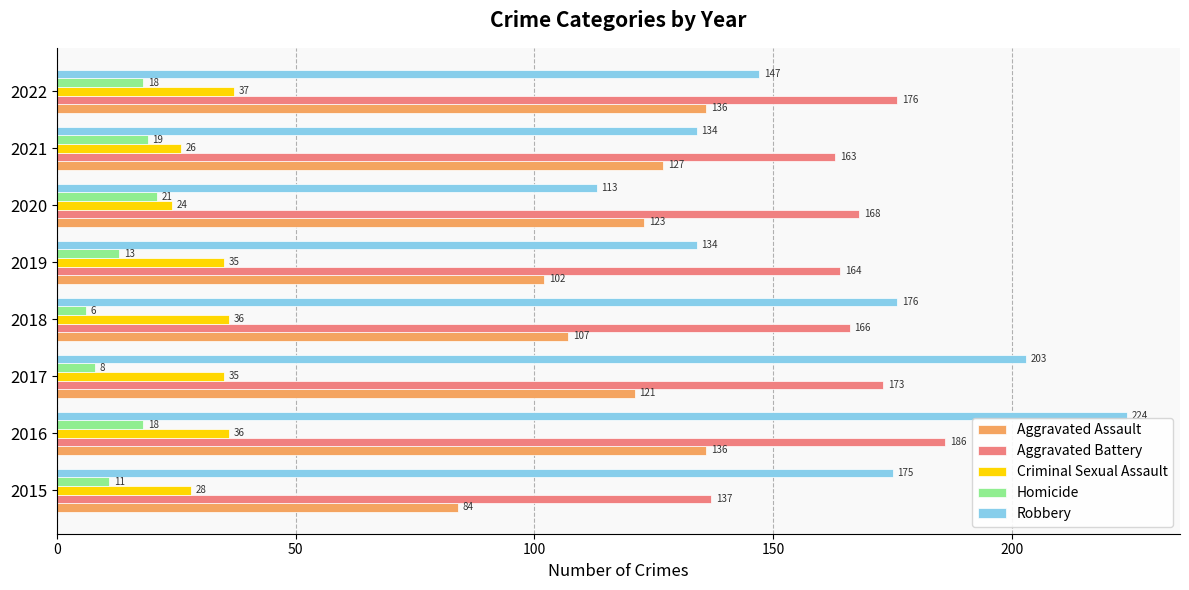

Which series has the largest range (max minus min)?

Robbery